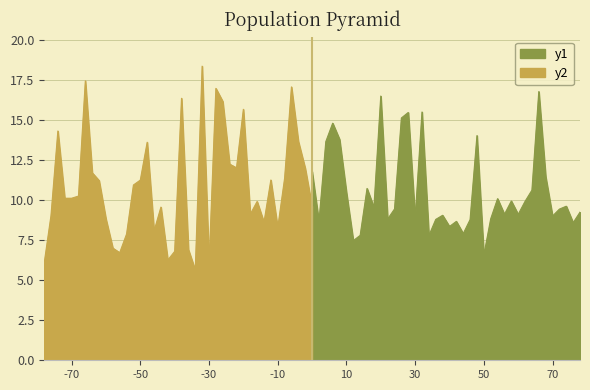

At how many categories does at least one series exceed 8?

39